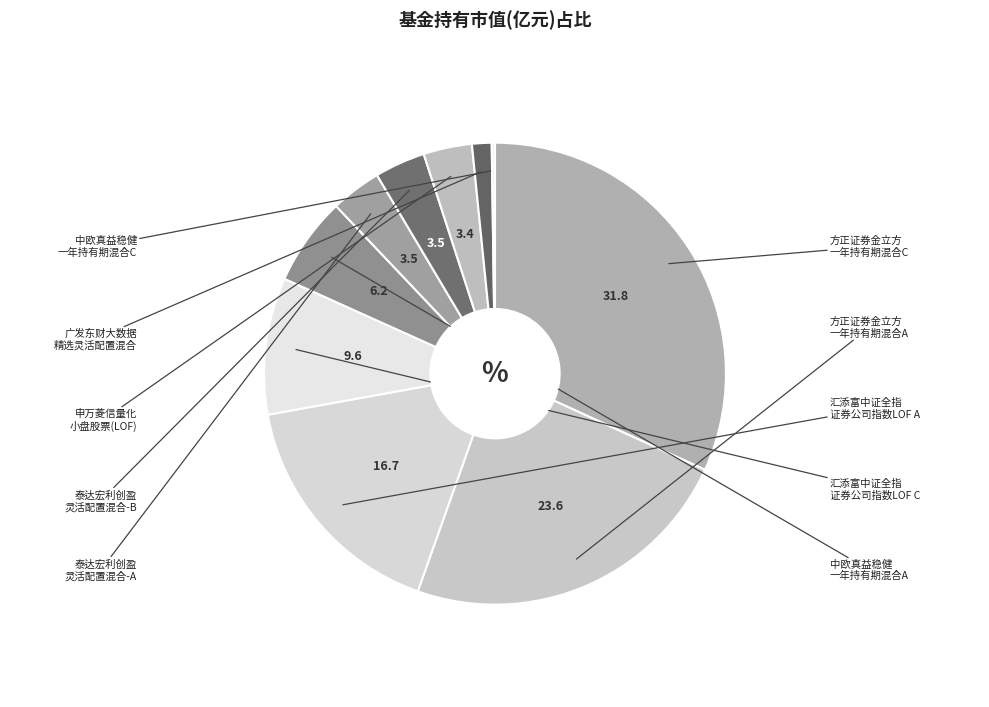

To the nearest percent, what is the average slice percentage?

10%